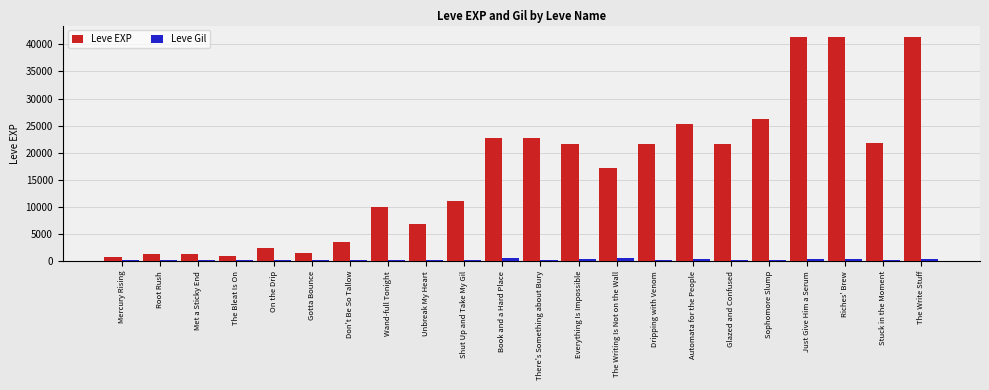

What is the greatest value displayed?

41410